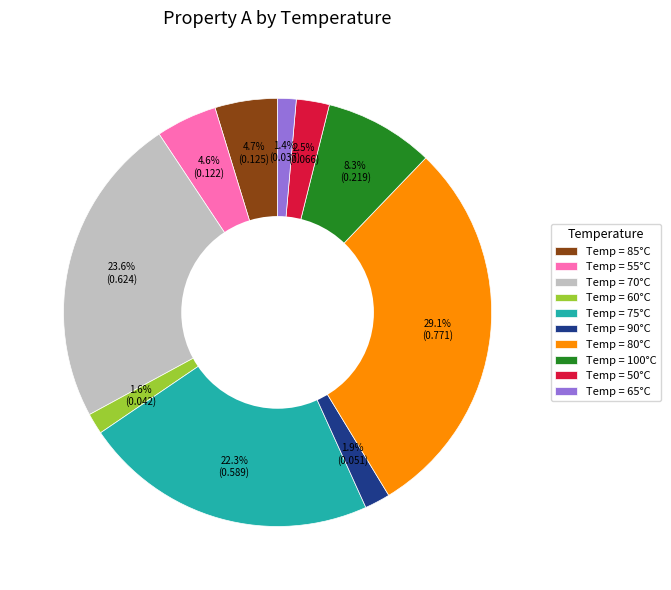

What percentage is NOT represented by Temp = 80°C?

70.9%